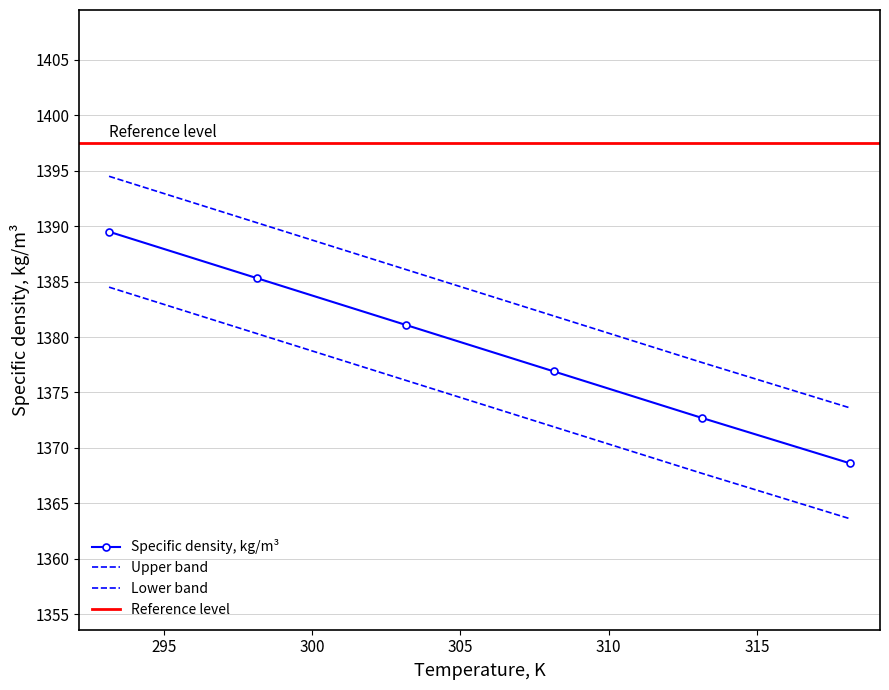

Is it true that the value at 303.15 is 1813.1?

False